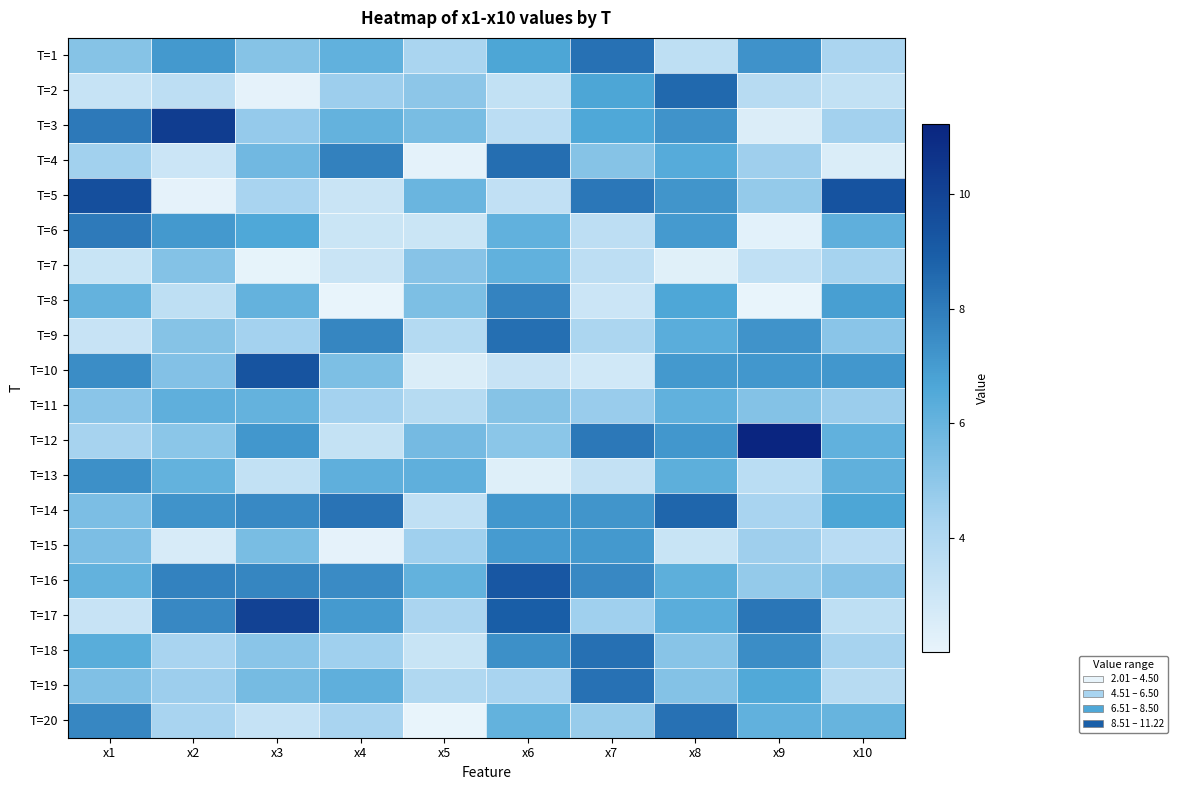

At how many categories does at least one series exceed 8?

9